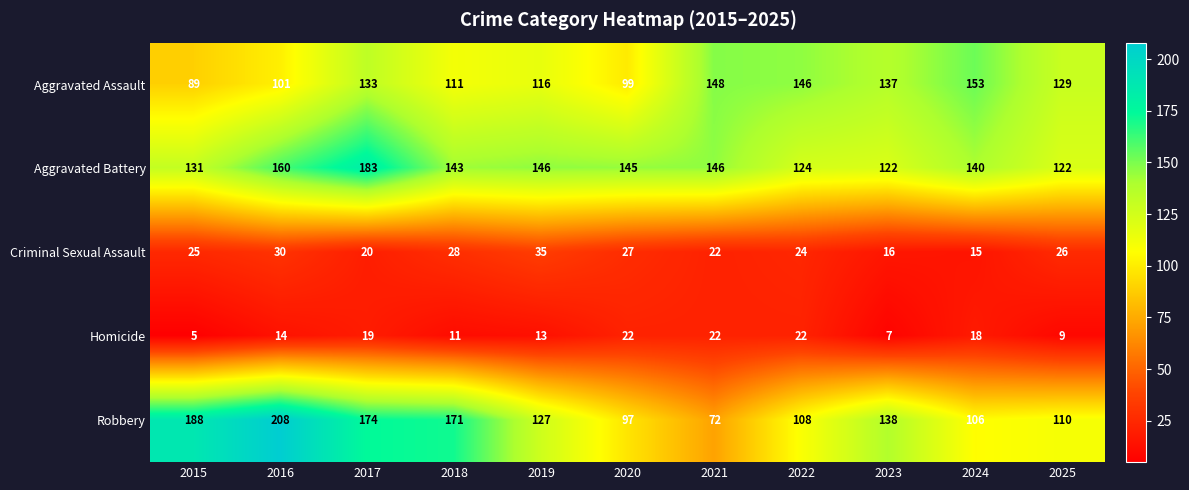

What is the difference between the highest and lowest values at 2019?

133